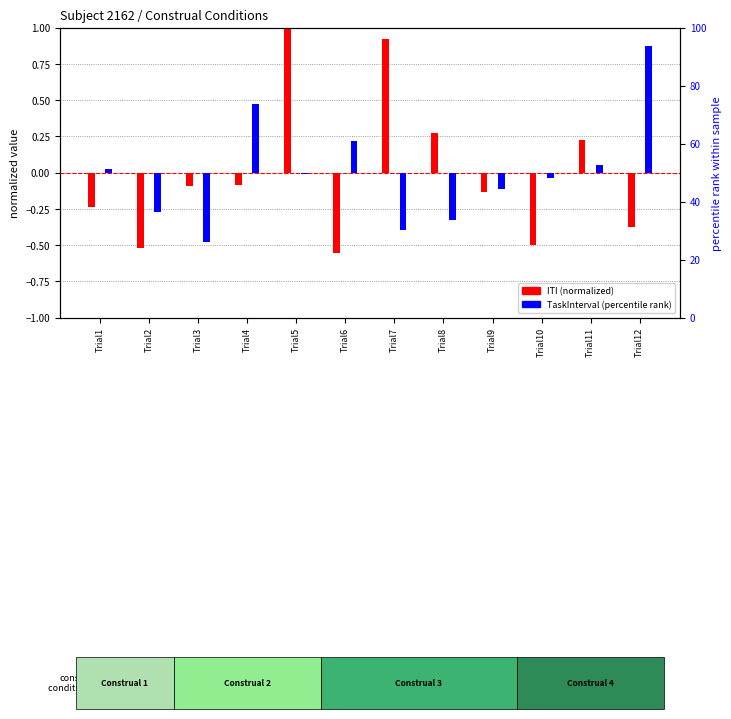

Rank the series by their average value, from highest to lowest.

ITI (normalized), TaskInterval (normalized)